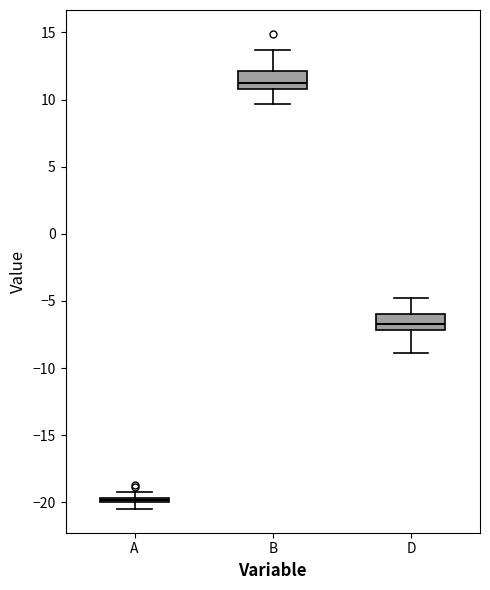

Where does the lower whisker of the box for B end on the y-axis? The values are not printed on the chart, so give them approximately, as read against the axis.

9.5